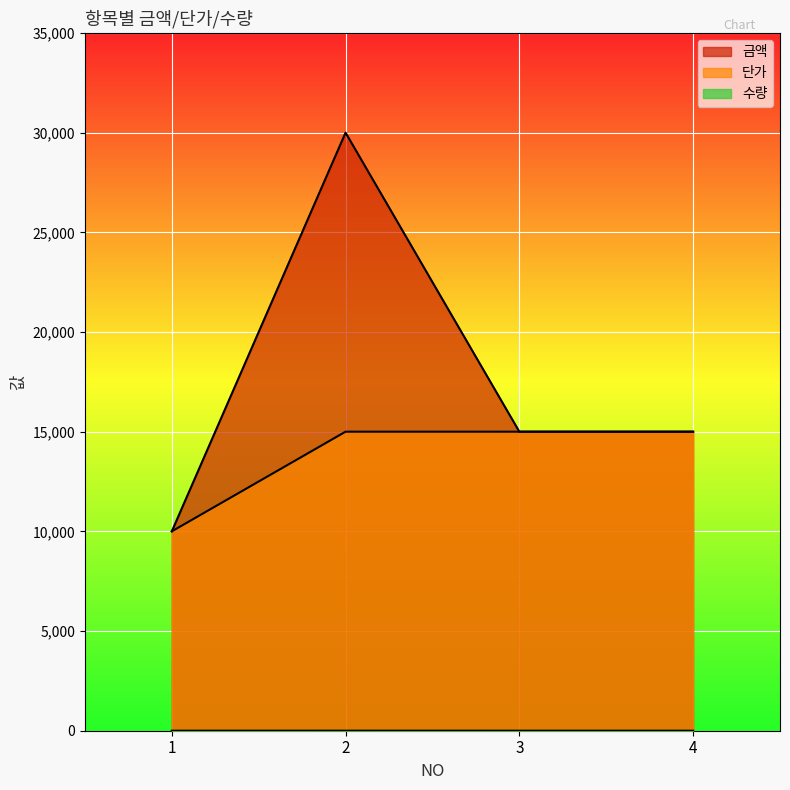

What is the difference between the maximum and minimum values in the 수량 series?

1